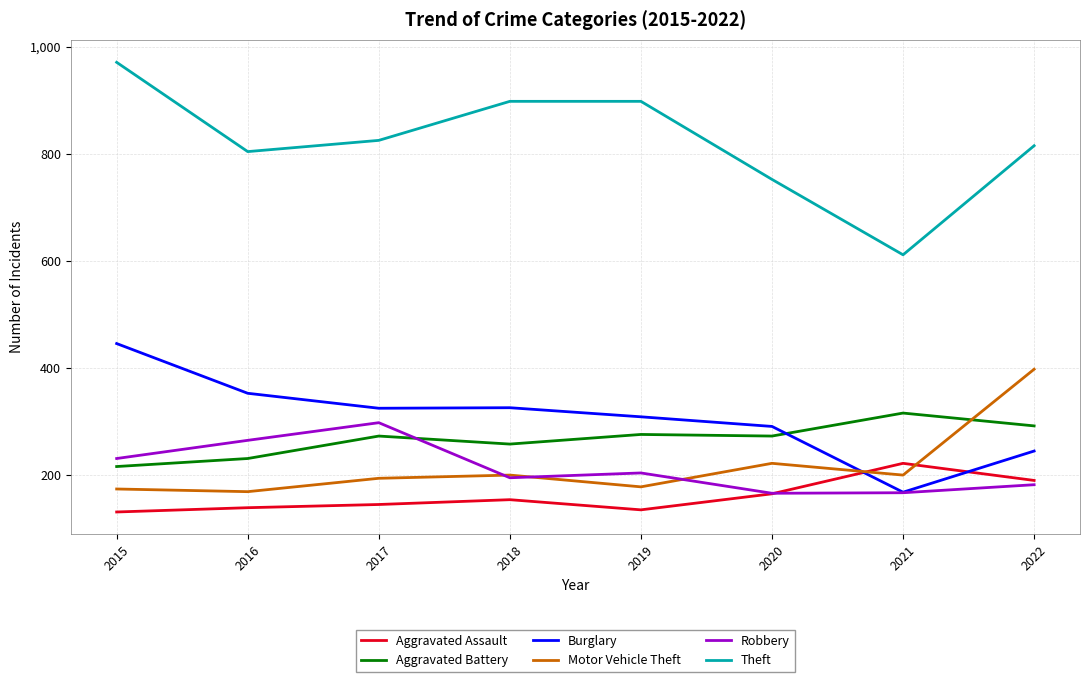

What are all the series names shown in the legend?

Aggravated Assault, Aggravated Battery, Burglary, Motor Vehicle Theft, Robbery, Theft